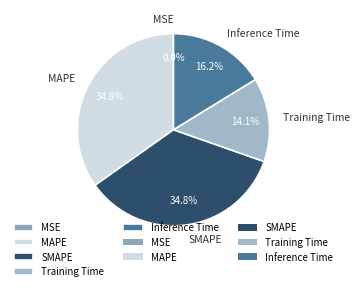

Is it true that MAPE is 35% of the pie?

True